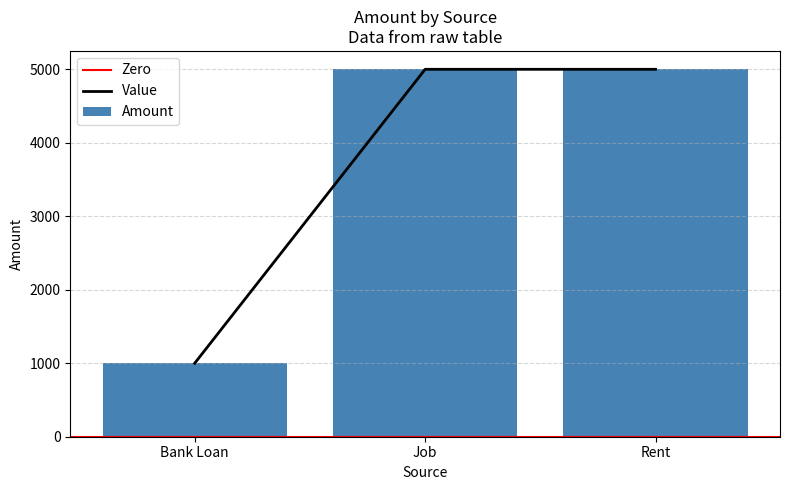

Read the value at Bank Loan.

1000